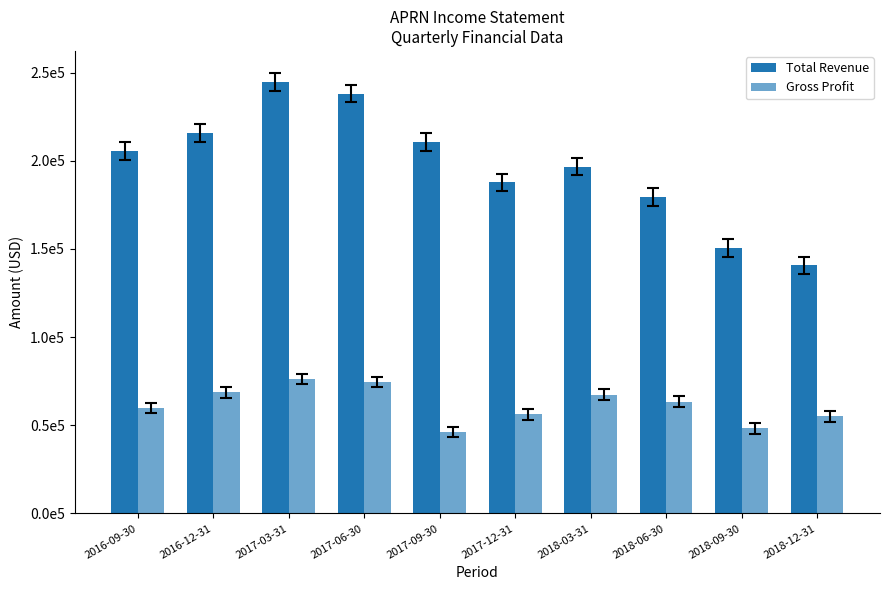

What is the lowest value of the Total Revenue series?

140700